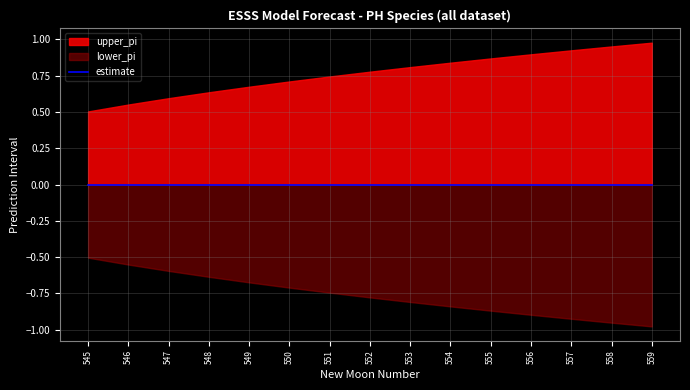

True or false: upper_pi has more than 1 points higher than both neighbors.

False